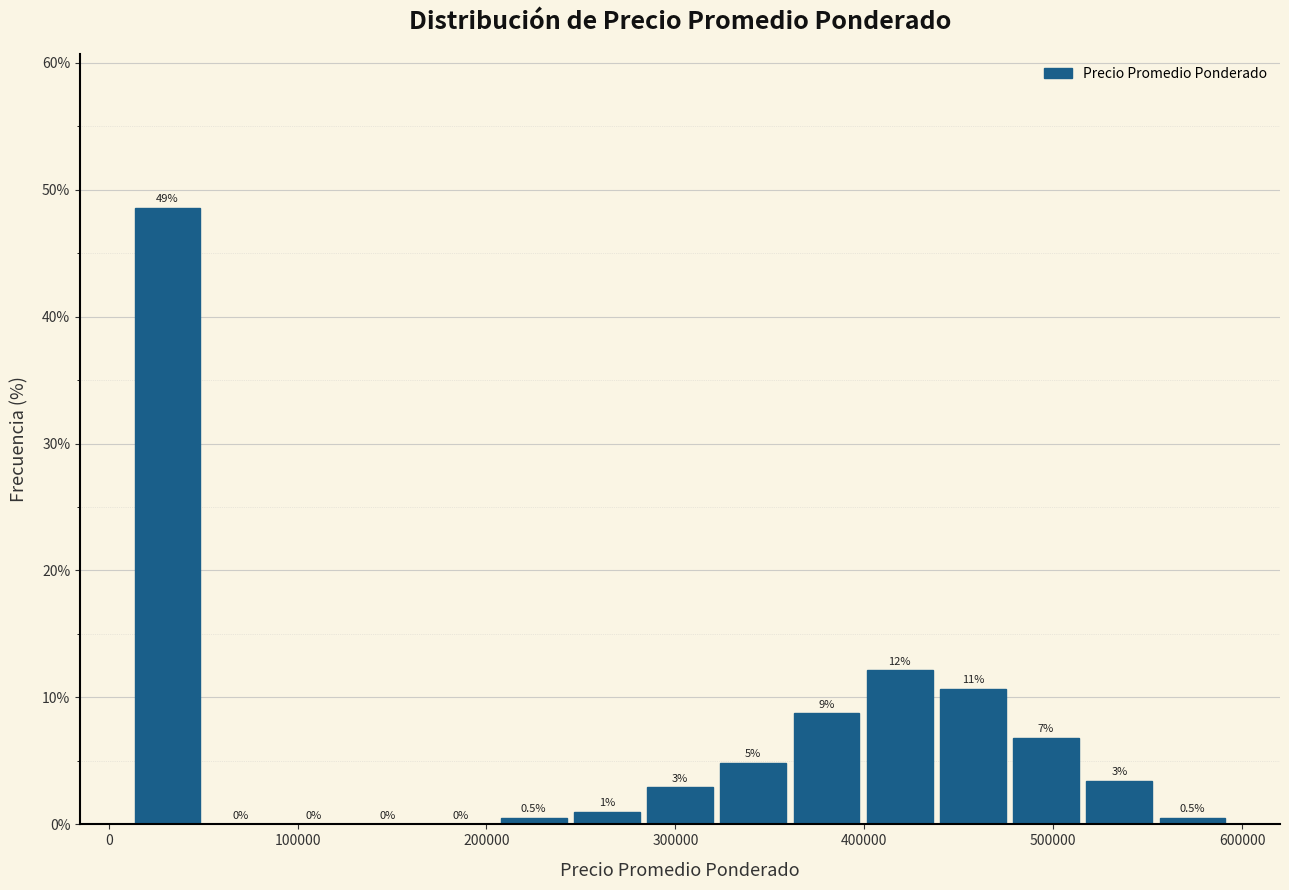

Around what value on the x-axis is the tallest bar? Give the approximate position of its centre, as read against the axis.

30000